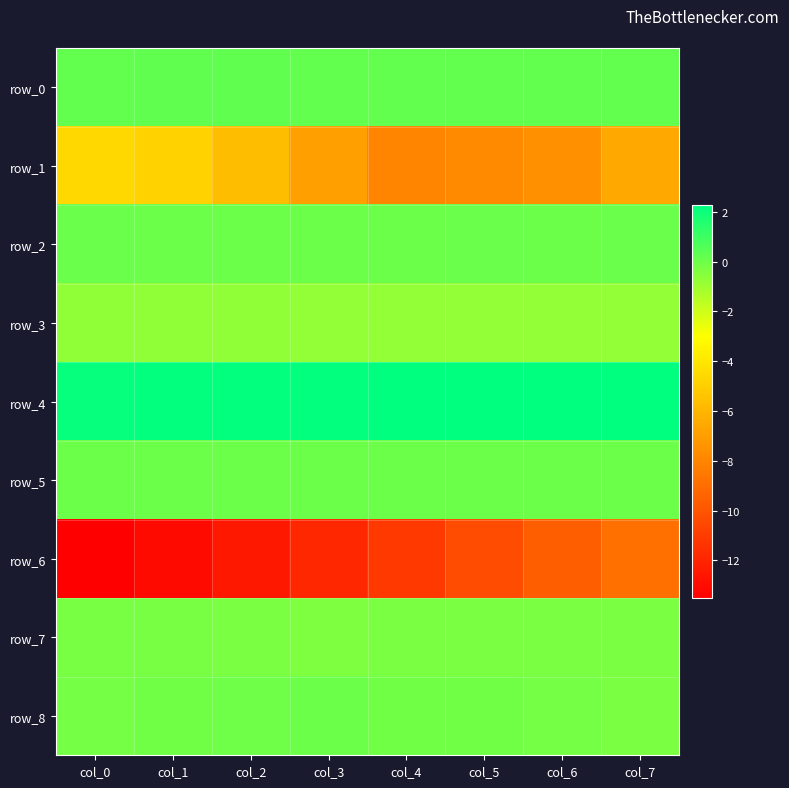

Which series has the largest range (max minus min)?

row_6